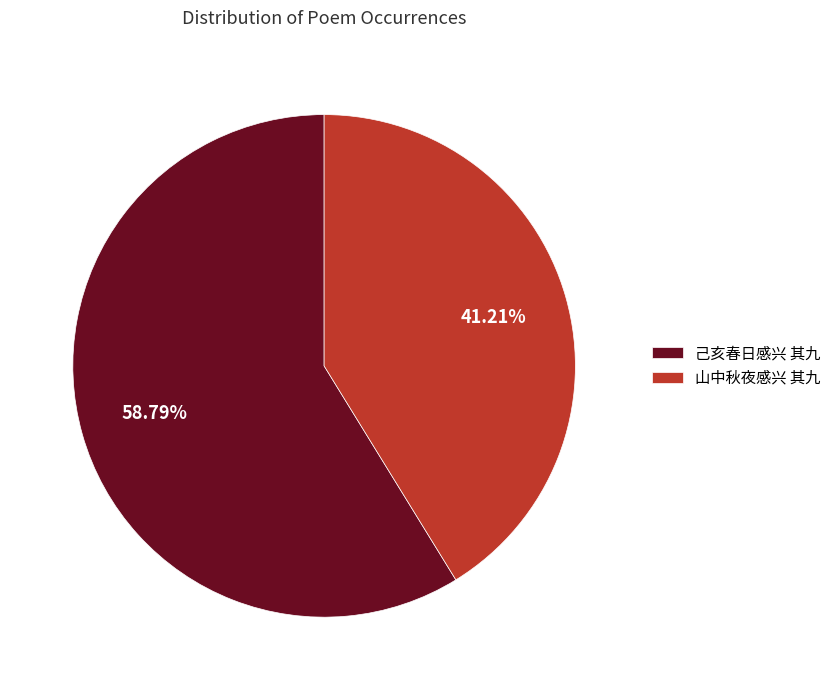

To the nearest percent, what is the average slice percentage?

50%